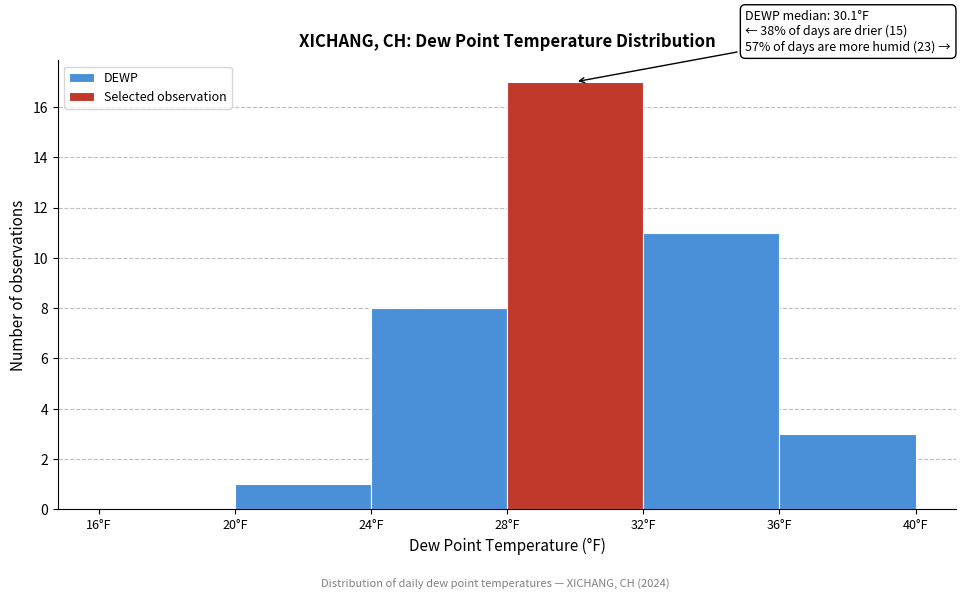

Over which range of the x-axis is the bar tallest?

28 to 32